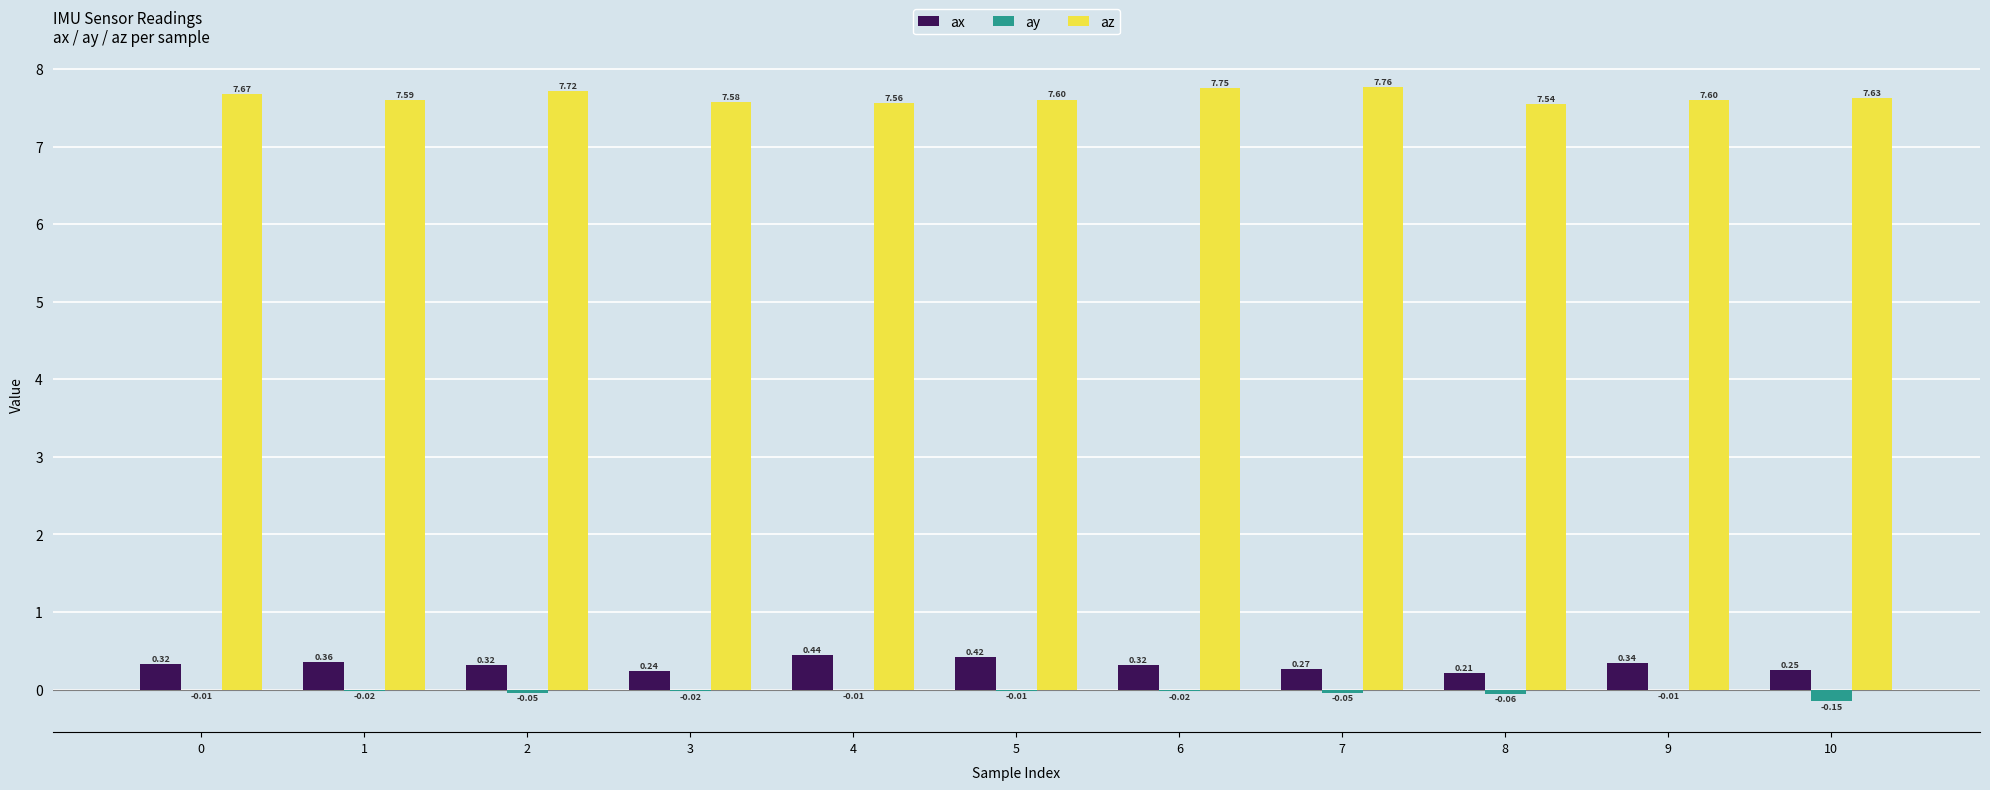

What is the sum of all az values?

84.0